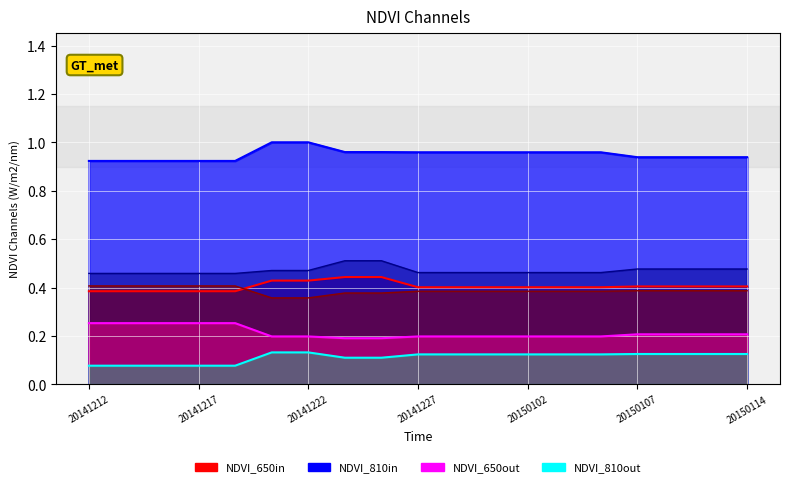

What is the maximum value shown in the chart?

1.0